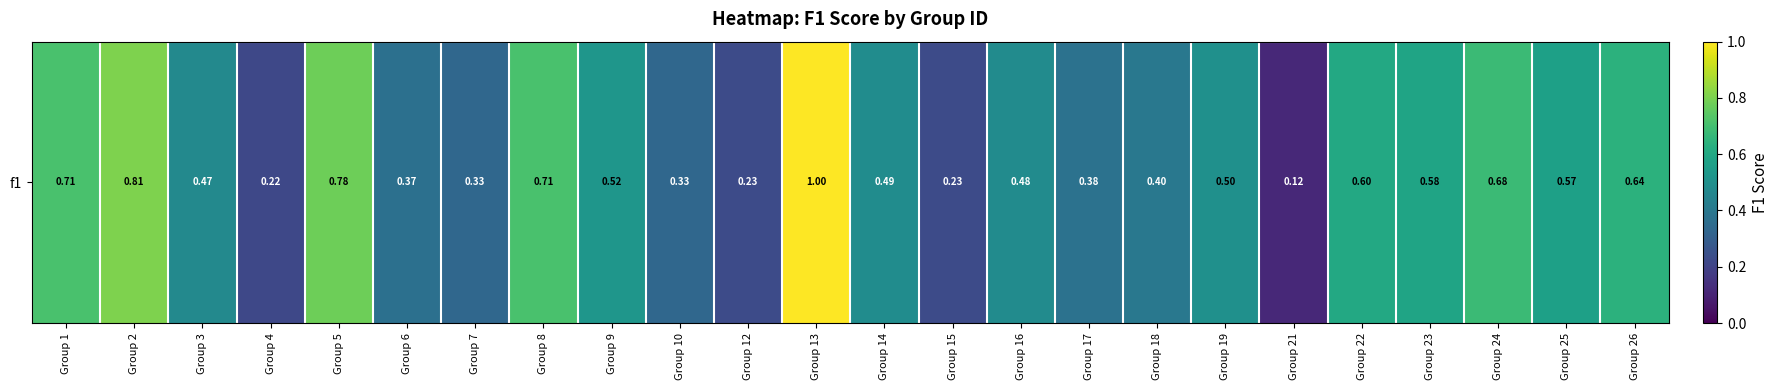

The chart shows a value of 0.7 at Group 1. True or false?

True